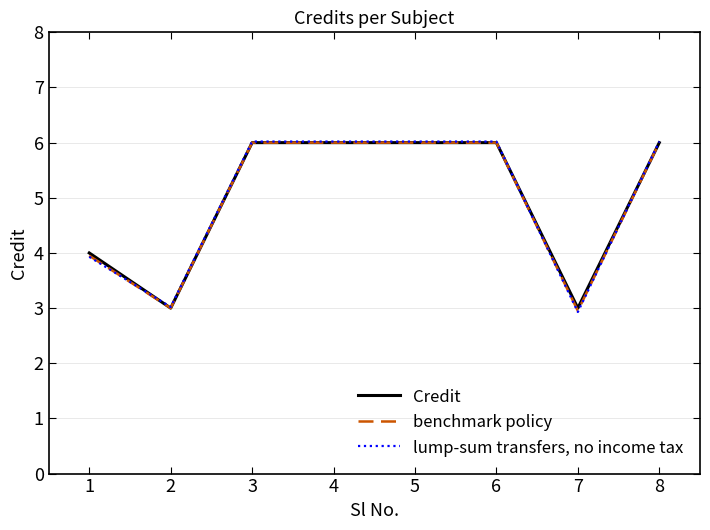

Is it true that lump-sum transfers, no income tax equals 3.0 at 2?

True